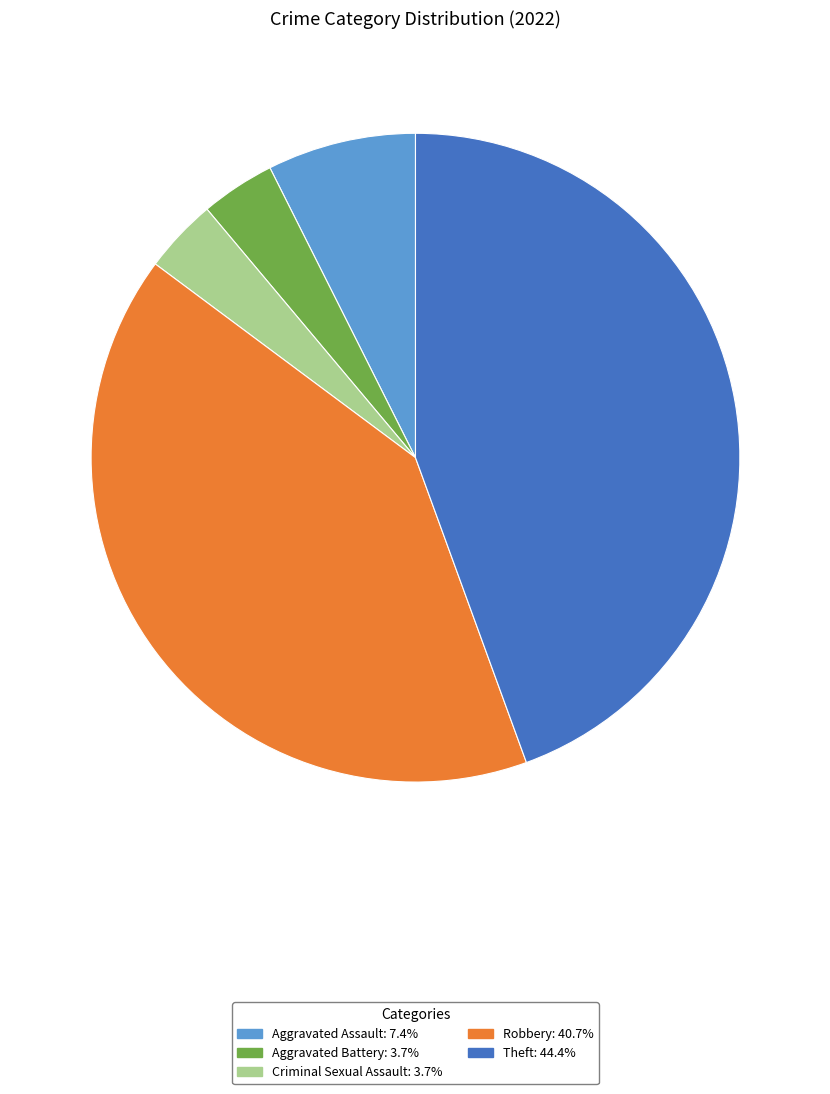

Between Robbery and Criminal Sexual Assault, which is larger?

Robbery